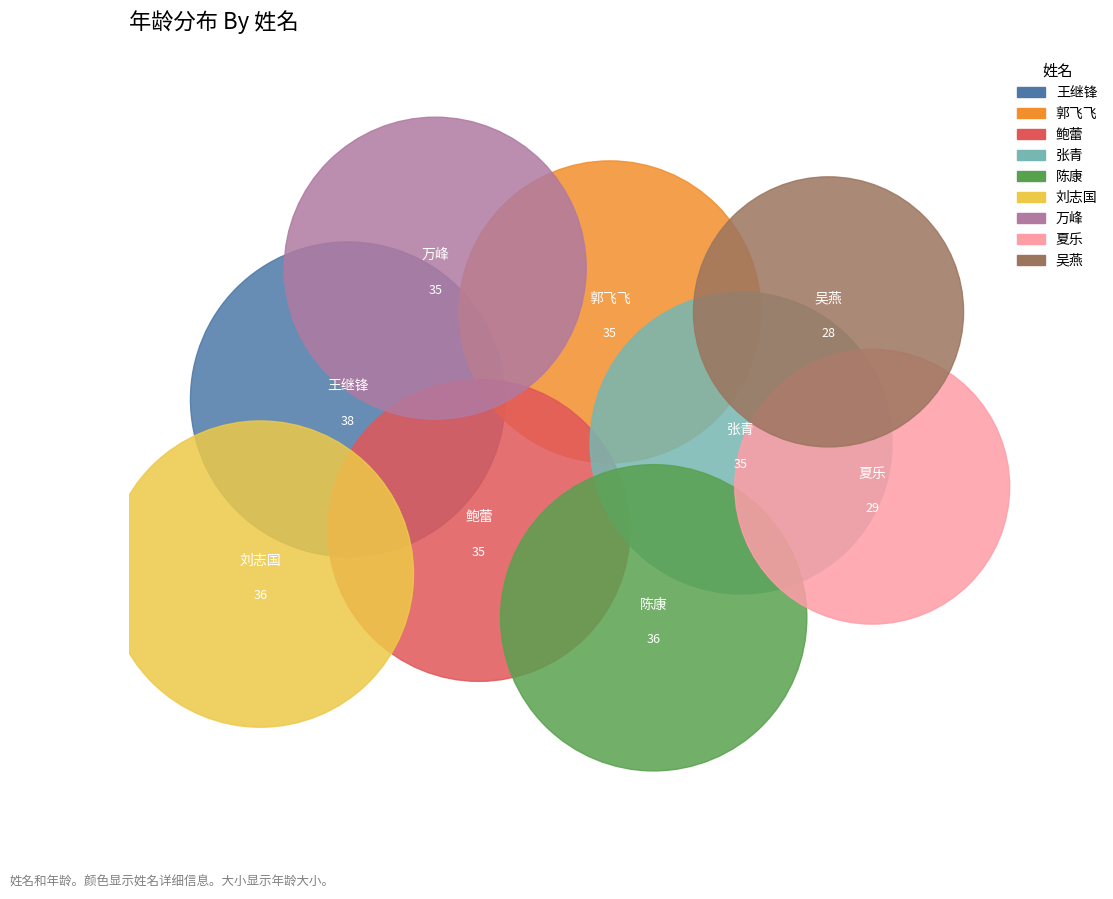

To the nearest percent, what is the average slice percentage?

11%